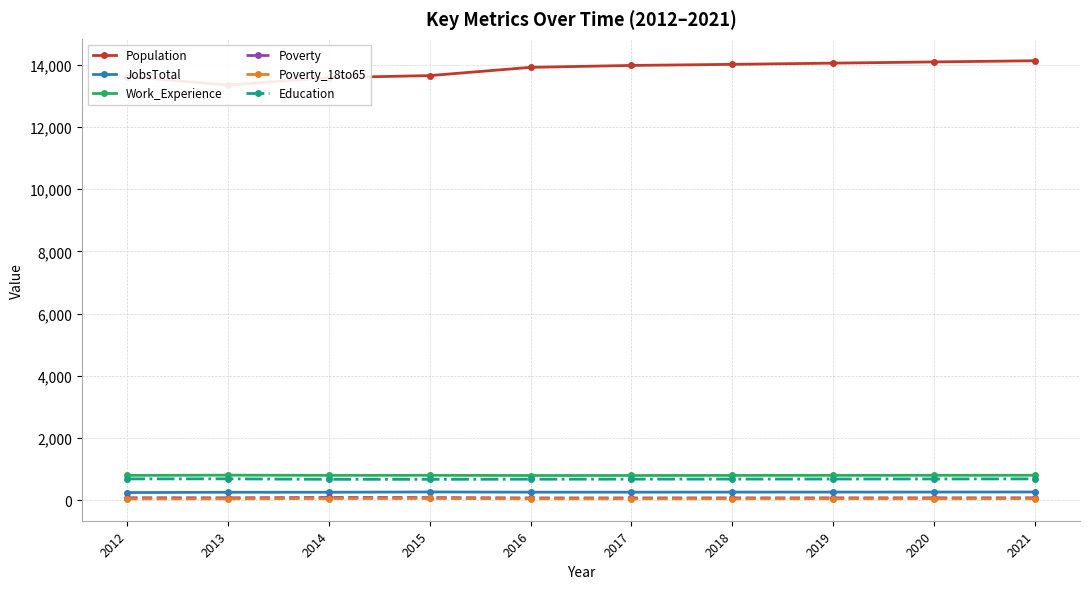

At how many categories does at least one series exceed 8399?

10